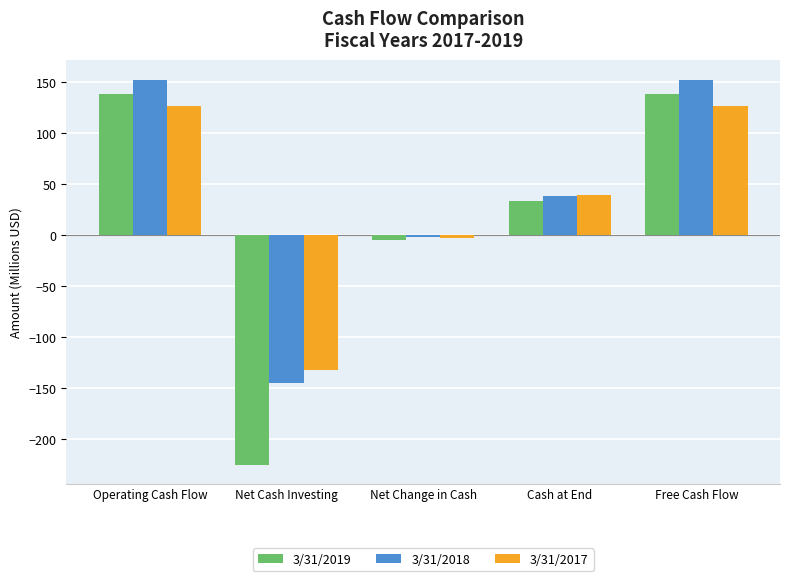

What is the minimum value shown in the chart?

-225.1